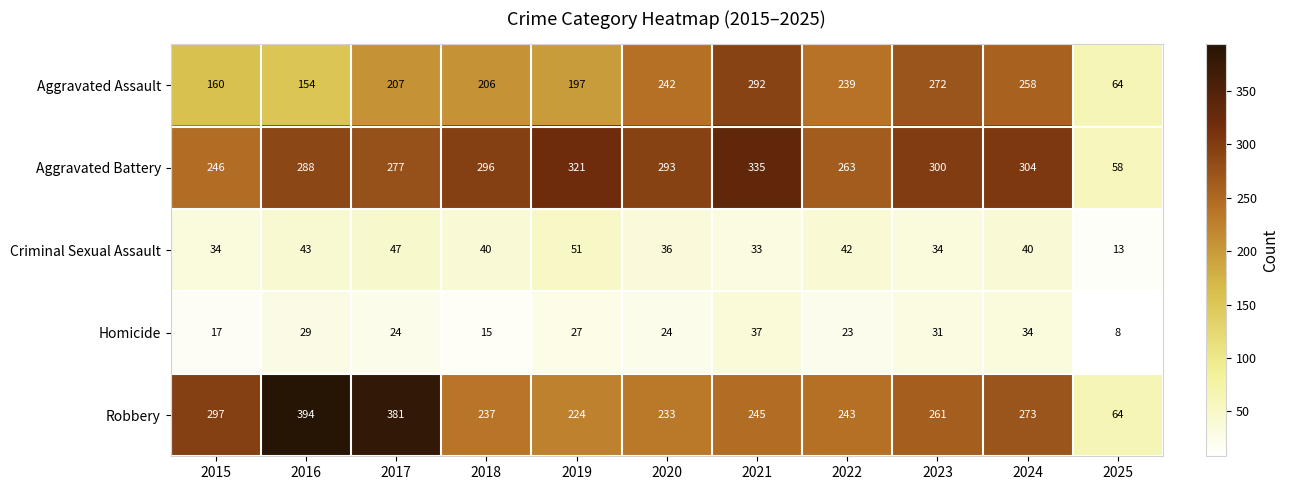

Which series has the widest spread of values?

Robbery